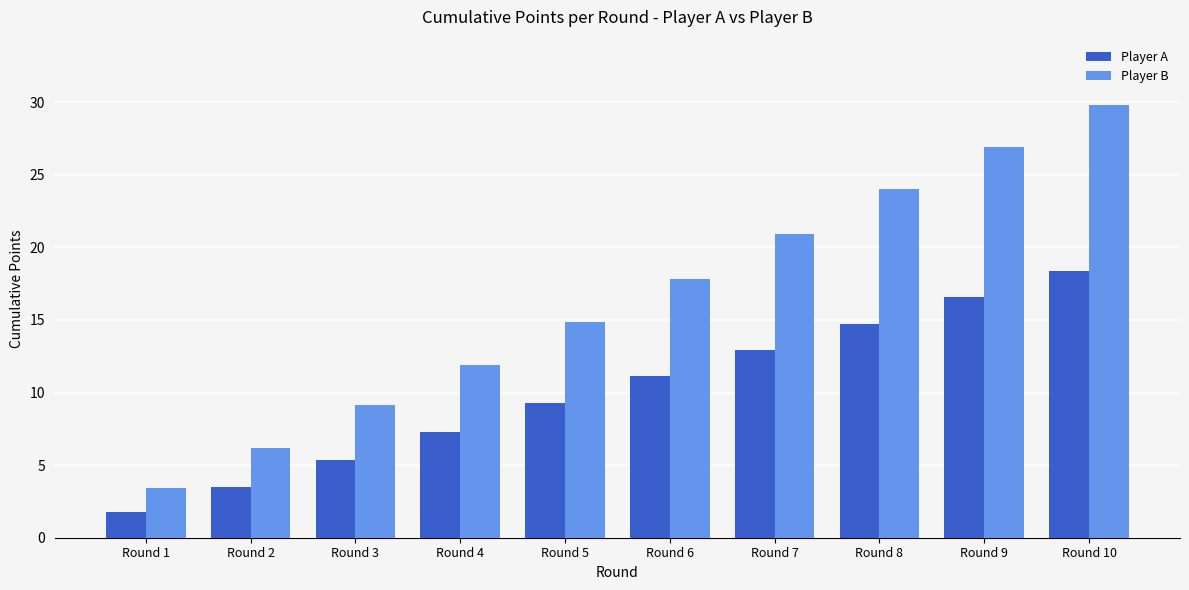

Which category has the lowest value in the Player A series?

Round 1